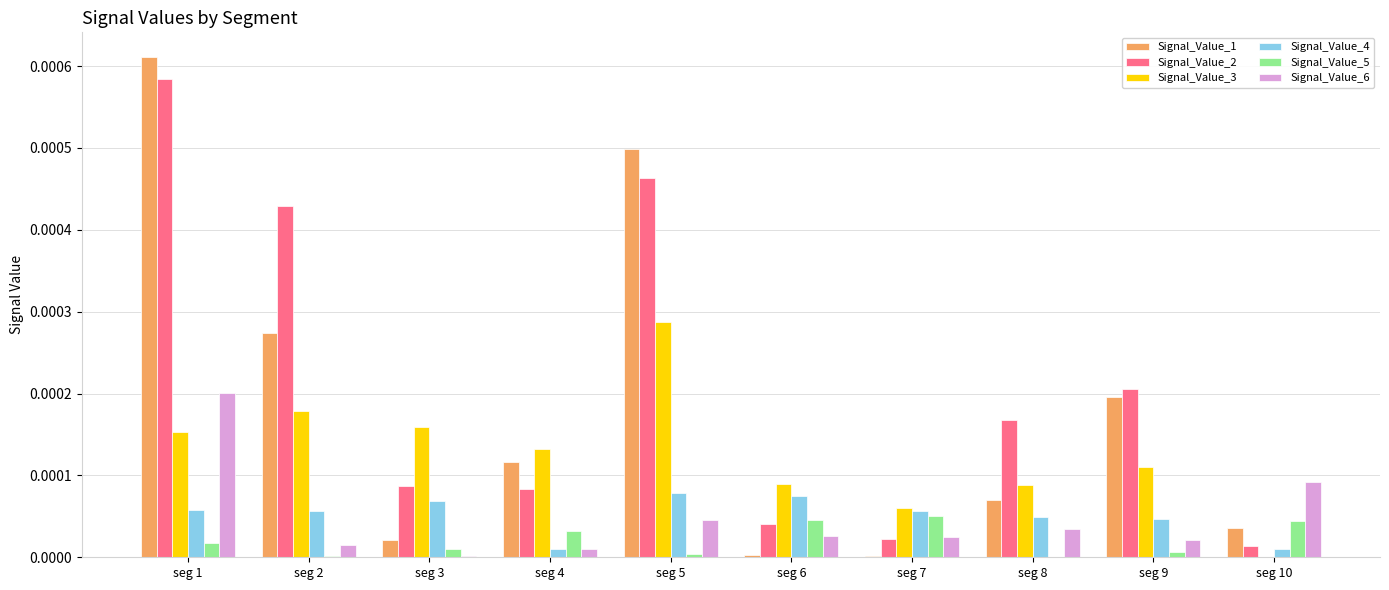

Which label corresponds to the largest value in the chart?

seg 1